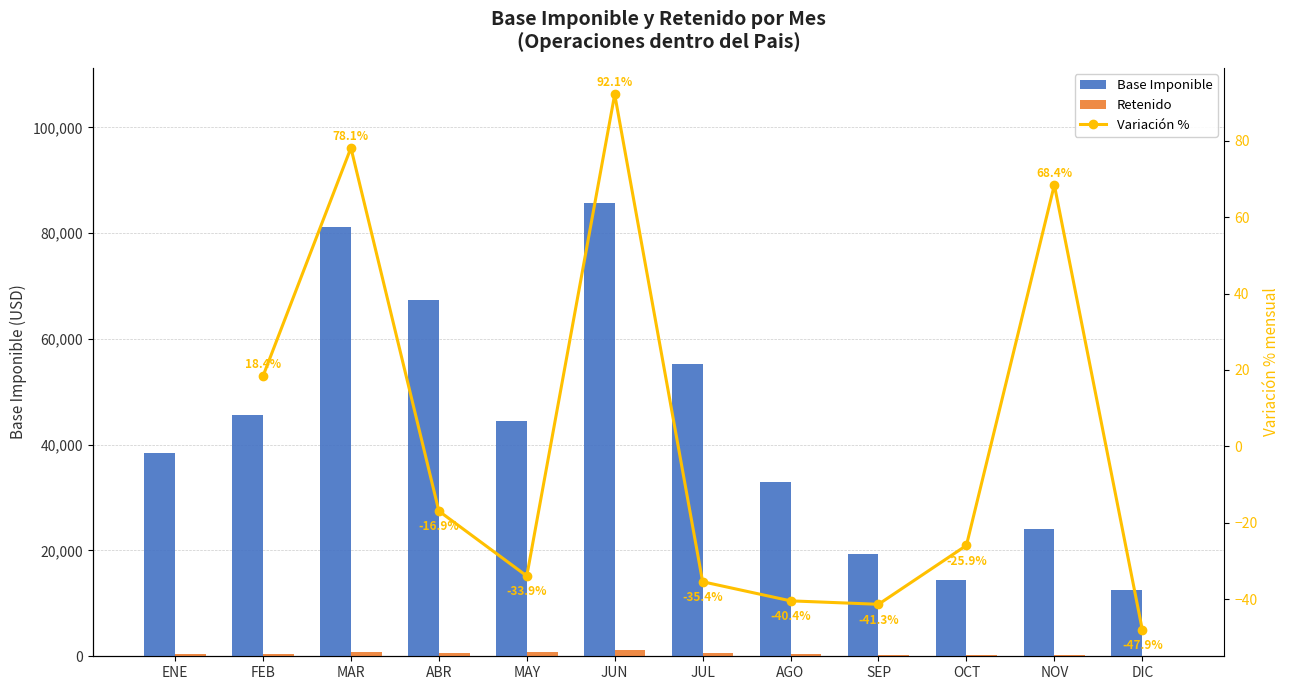

At which category is the sum across all series the highest?

JUN